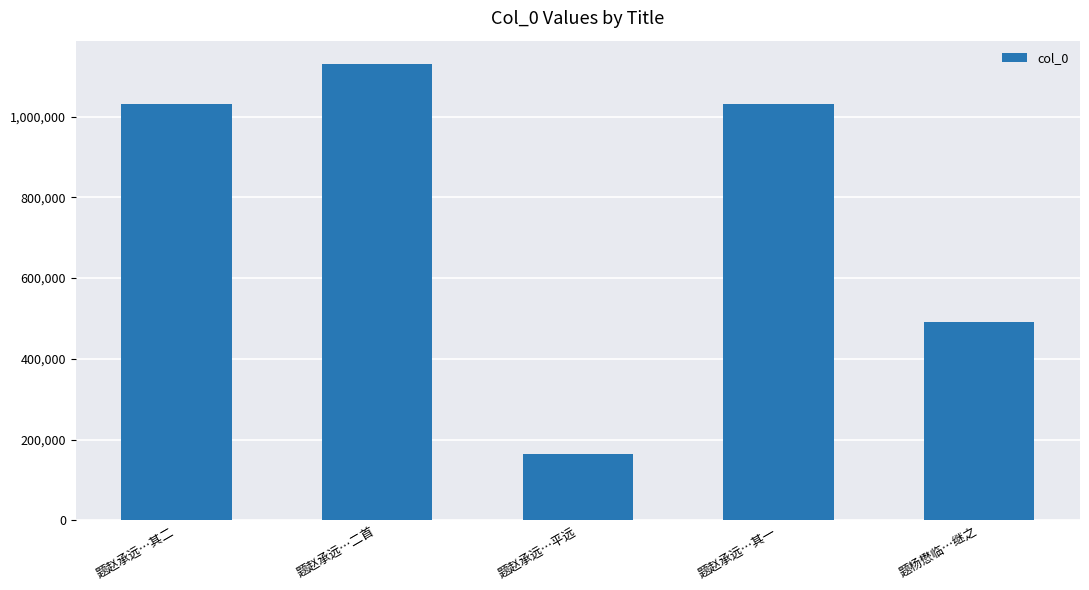

What is the ratio of the value at 题赵承远…平远 to the value at 题赵承远…其一?

0.2